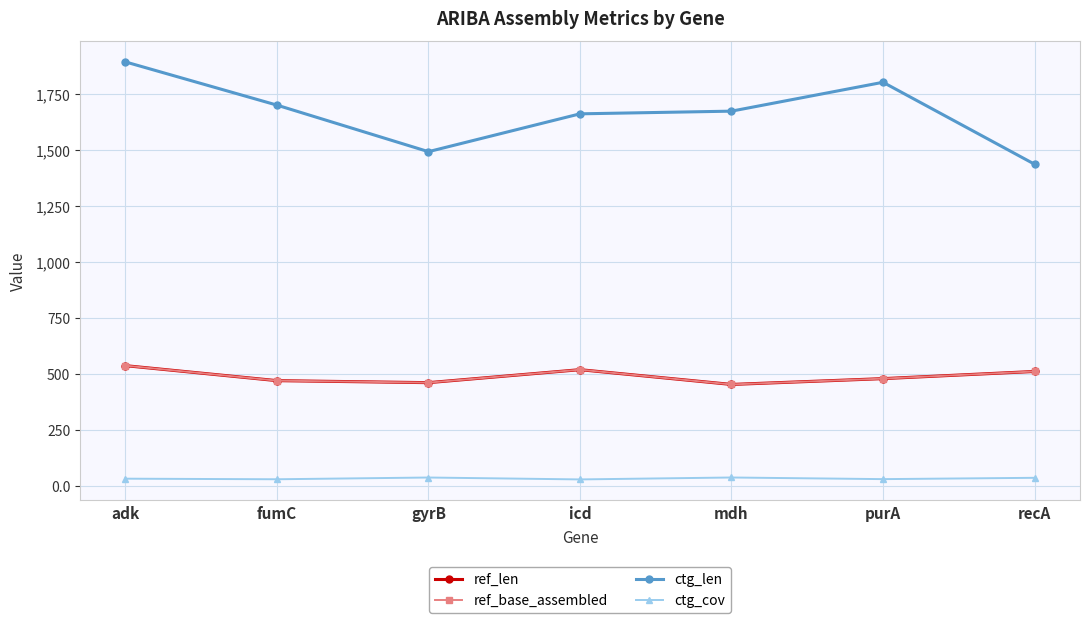

What is the total value across all series at recA?

2490.9